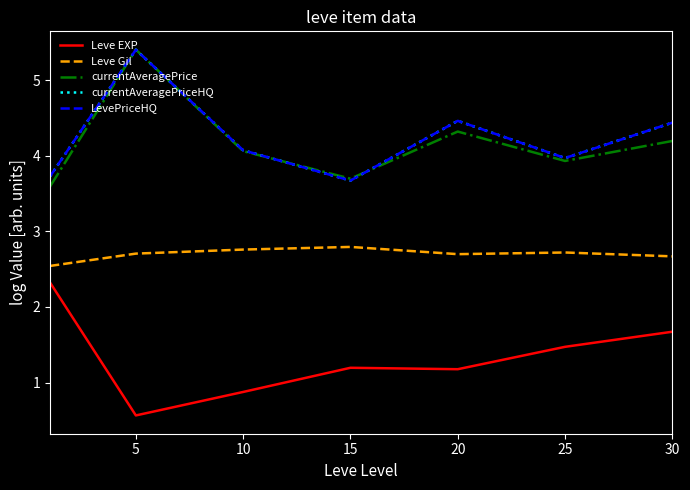

Reading left to right, extract all data points from this chart.

Leve EXP: 2.3	0.6	0.9	1.2	1.2	1.5	1.7
Leve Gil: 2.5	2.7	2.8	2.8	2.7	2.7	2.7
currentAveragePrice: 3.6	5.4	4.1	3.7	4.3	3.9	4.2
currentAveragePriceHQ: 3.7	5.4	4.1	3.7	4.5	4.0	4.4
LevePriceHQ: 3.7	5.4	4.1	3.7	4.5	4.0	4.4